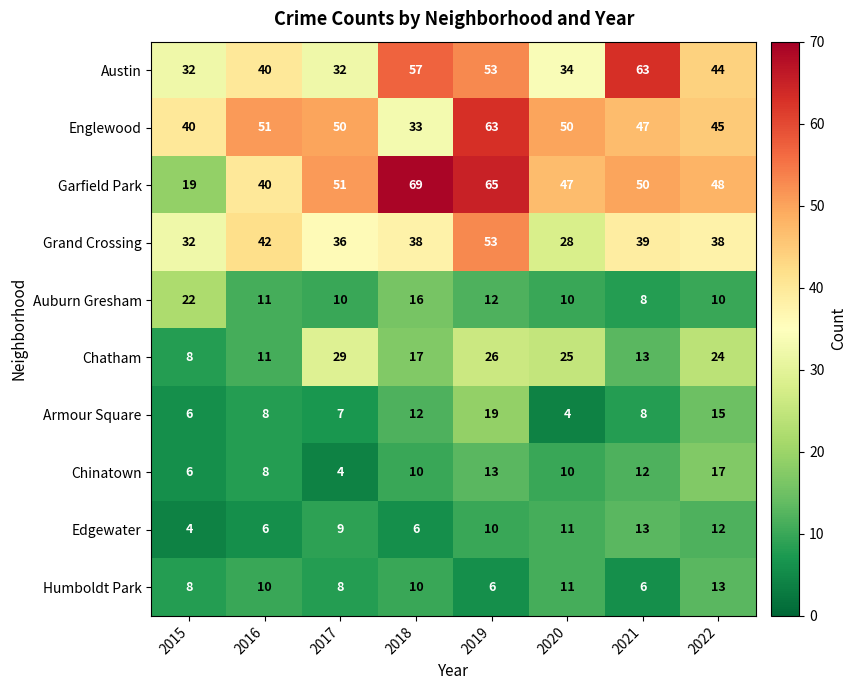

What is the smallest value displayed?

4